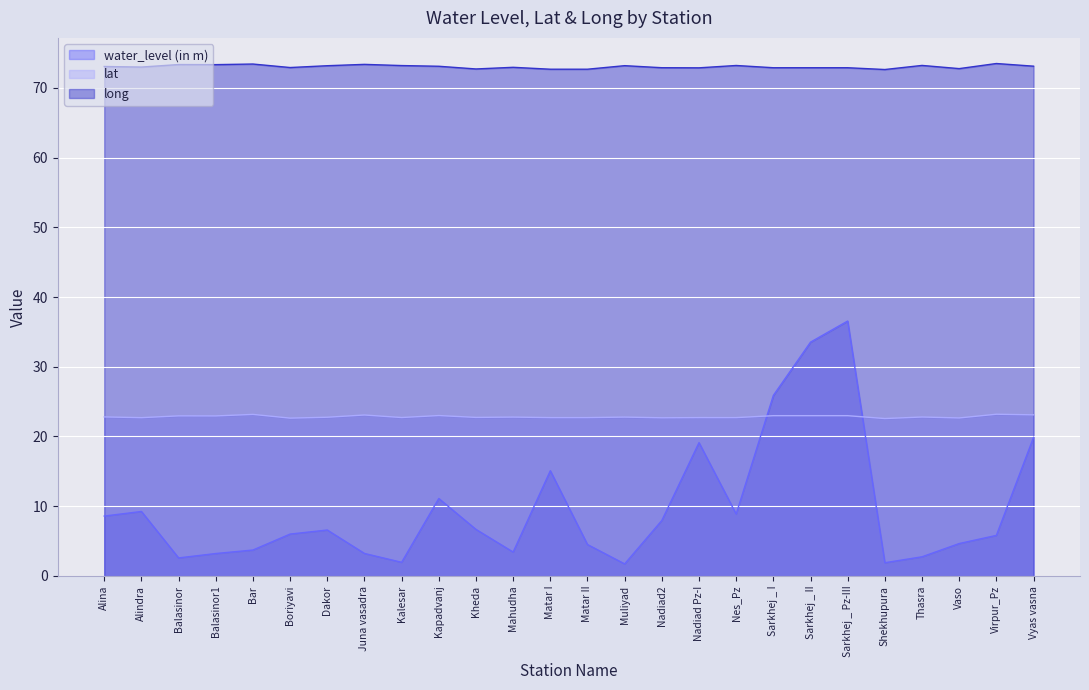

At which category does lat reach its first local peak?

Balasinor